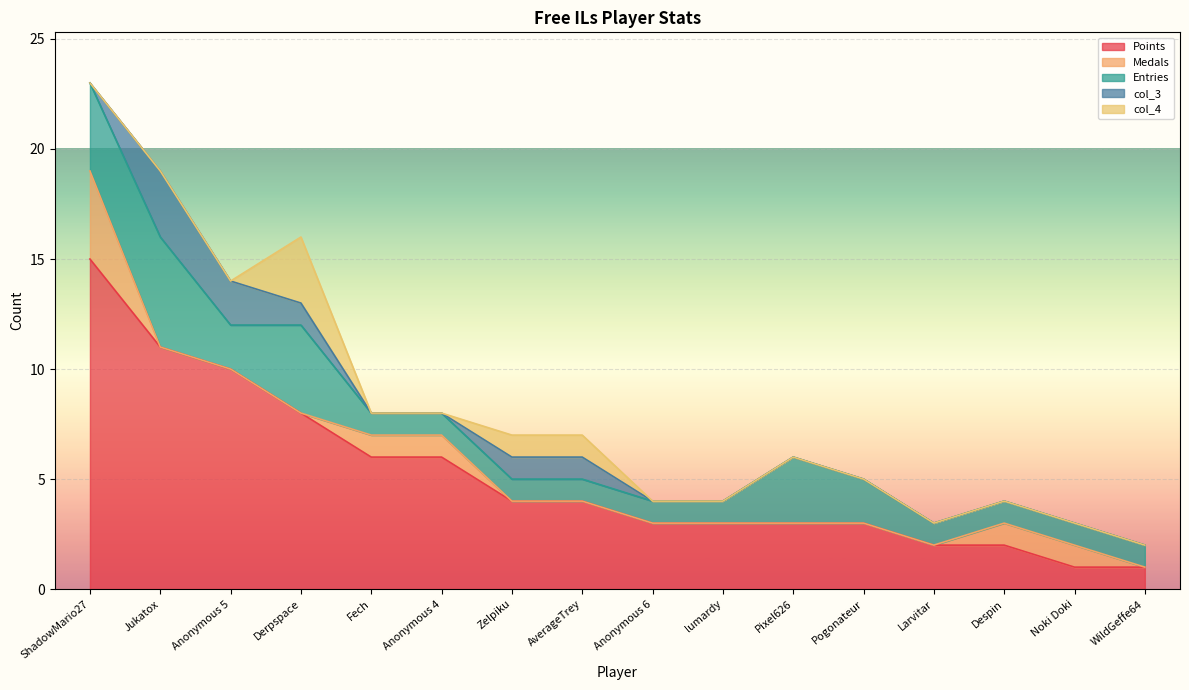

Reading left to right, what are all the values shown in this chart?

Points: ShadowMario27=15	Jukatox=11	Anonymous 5=10	Derpspace=8	Fech=6	Anonymous 4=6	Zelpiku=4	AverageTrey=4	Anonymous 6=3	lumardy=3	Pixel626=3	Pogonateur=3	Larvitar=2	Despin=2	Noki Doki=1	WildGeffe64=1
Medals: ShadowMario27=4	Jukatox=0	Anonymous 5=0	Derpspace=0	Fech=1	Anonymous 4=1	Zelpiku=0	AverageTrey=0	Anonymous 6=0	lumardy=0	Pixel626=0	Pogonateur=0	Larvitar=0	Despin=1	Noki Doki=1	WildGeffe64=0
Entries: ShadowMario27=4	Jukatox=5	Anonymous 5=2	Derpspace=4	Fech=1	Anonymous 4=1	Zelpiku=1	AverageTrey=1	Anonymous 6=1	lumardy=1	Pixel626=3	Pogonateur=2	Larvitar=1	Despin=1	Noki Doki=1	WildGeffe64=1
col_3: ShadowMario27=0	Jukatox=3	Anonymous 5=2	Derpspace=1	Fech=0	Anonymous 4=0	Zelpiku=1	AverageTrey=1	Anonymous 6=0	lumardy=0	Pixel626=0	Pogonateur=0	Larvitar=0	Despin=0	Noki Doki=0	WildGeffe64=0
col_4: ShadowMario27=0	Jukatox=0	Anonymous 5=0	Derpspace=3	Fech=0	Anonymous 4=0	Zelpiku=1	AverageTrey=1	Anonymous 6=0	lumardy=0	Pixel626=0	Pogonateur=0	Larvitar=0	Despin=0	Noki Doki=0	WildGeffe64=0